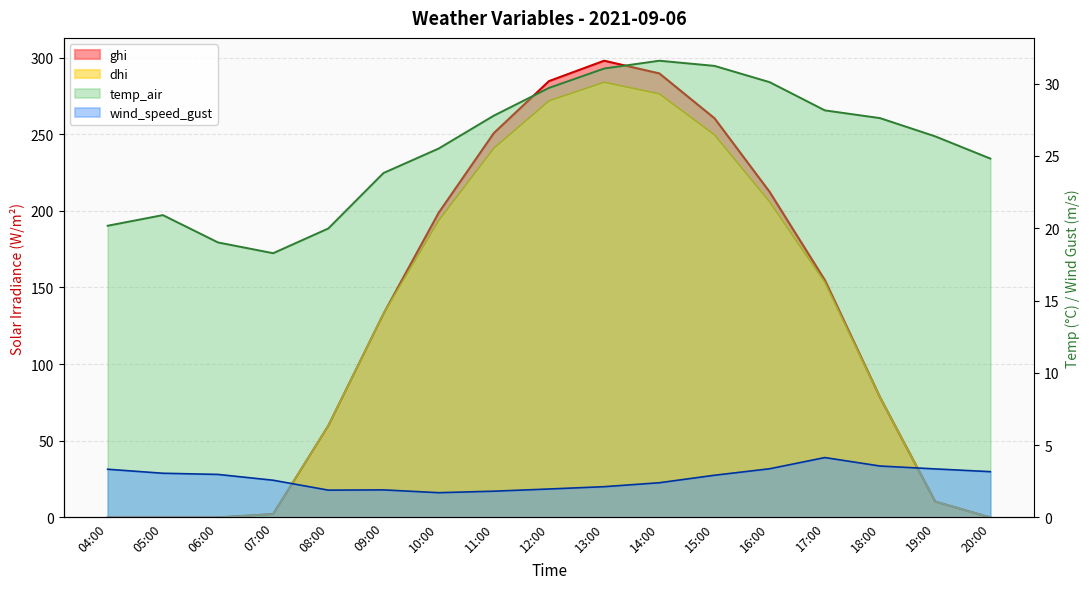

Where is the first local maximum for wind_speed_gust?

09:00